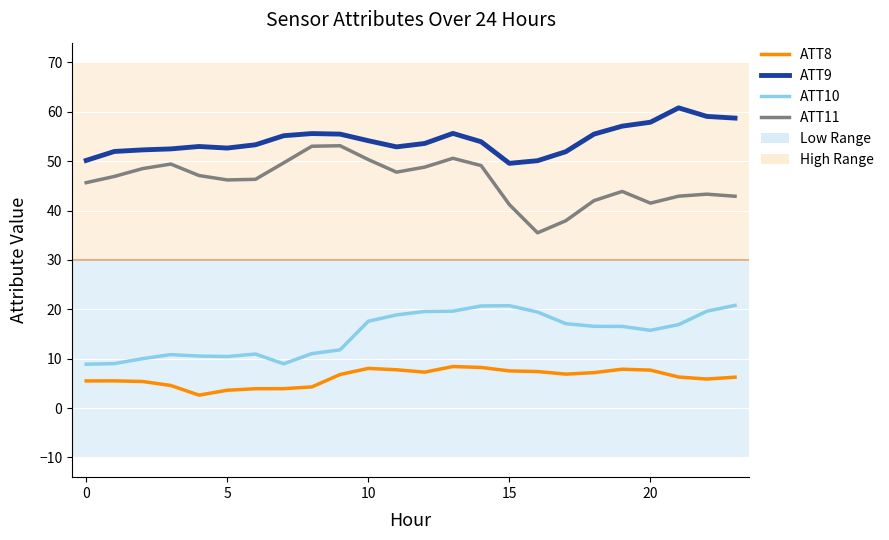

What is the minimum value shown in the chart?

2.6